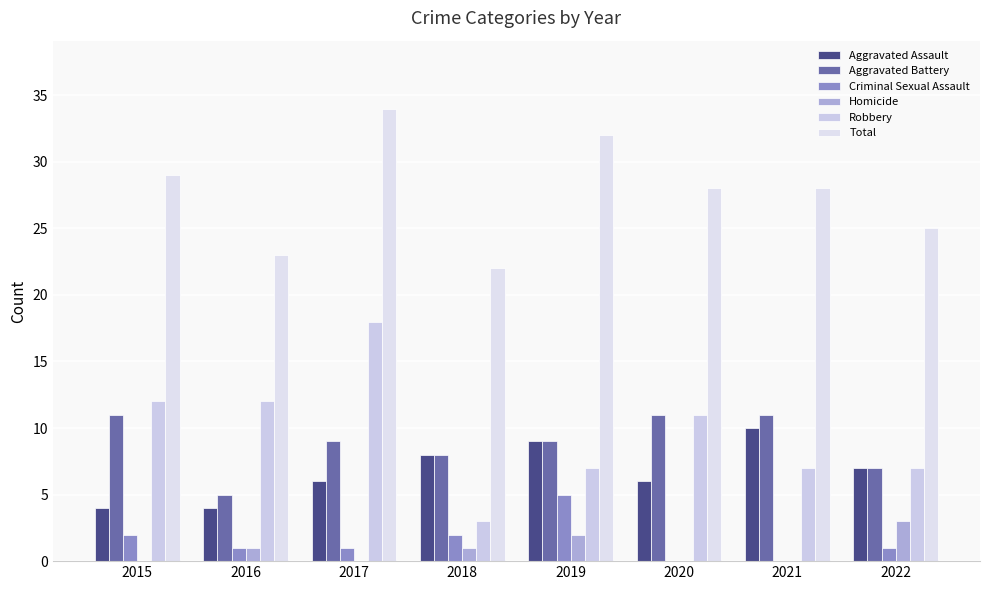

Reading left to right, extract all data points from this chart.

Aggravated Assault: 2015=4	2016=4	2017=6	2018=8	2019=9	2020=6	2021=10	2022=7
Aggravated Battery: 2015=11	2016=5	2017=9	2018=8	2019=9	2020=11	2021=11	2022=7
Criminal Sexual Assault: 2015=2	2016=1	2017=1	2018=2	2019=5	2020=0	2021=0	2022=1
Homicide: 2015=0	2016=1	2017=0	2018=1	2019=2	2020=0	2021=0	2022=3
Robbery: 2015=12	2016=12	2017=18	2018=3	2019=7	2020=11	2021=7	2022=7
Total: 2015=29	2016=23	2017=34	2018=22	2019=32	2020=28	2021=28	2022=25